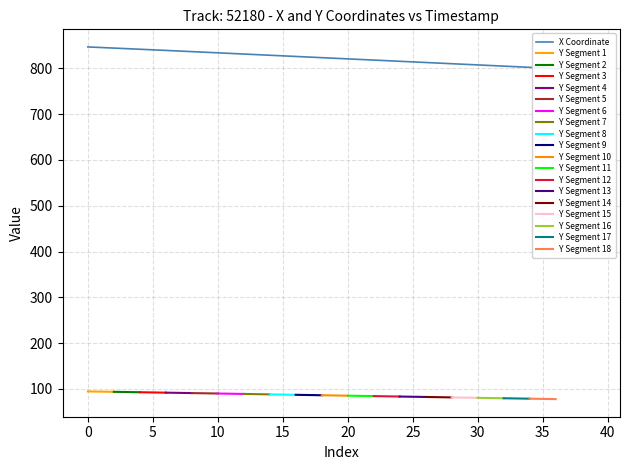

What is the highest value of the Y Segment 1 series?

94.4